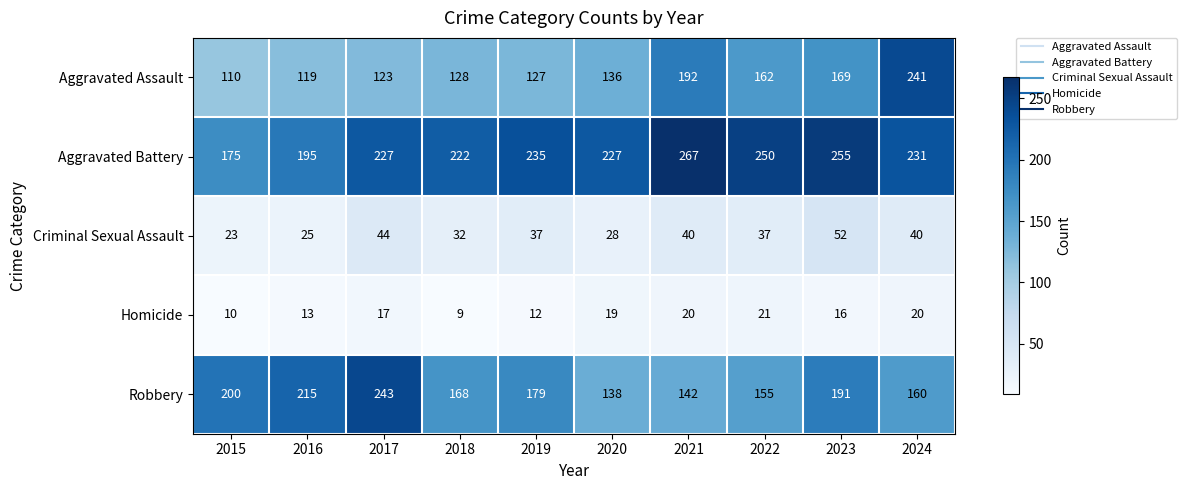

What is the sum of the Criminal Sexual Assault values at 2020 and 2024?

68